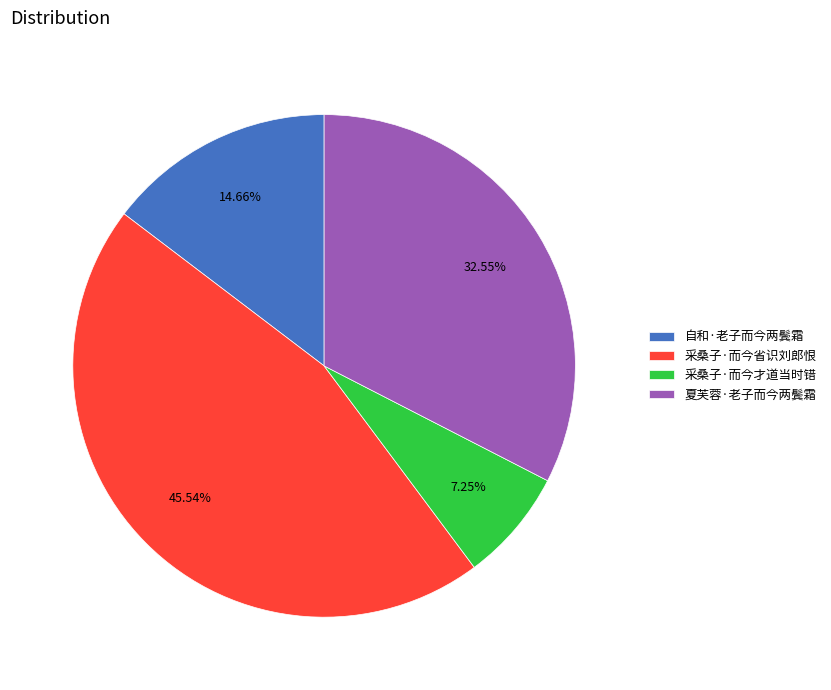

True or false: 夏芙蓉·老子而今两鬓霜 accounts for 23% of the total.

False